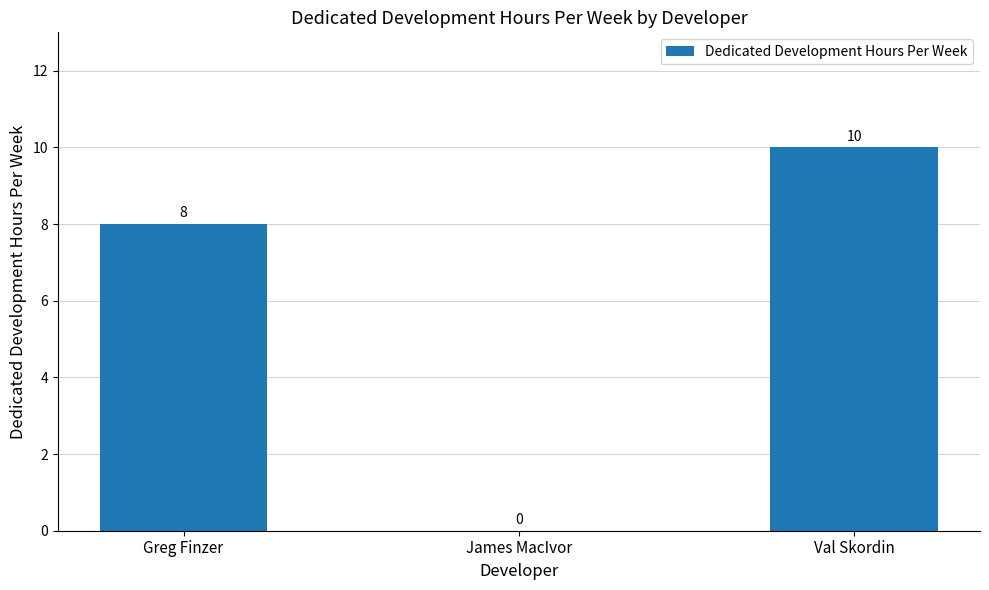

Are the bars horizontal?

No